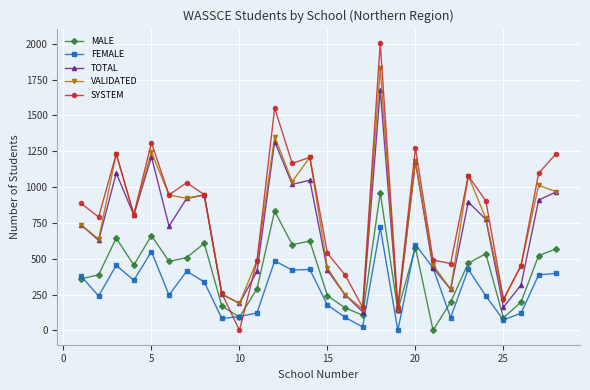

True or false: VALIDATED has more than 2 interior local peaks.

True